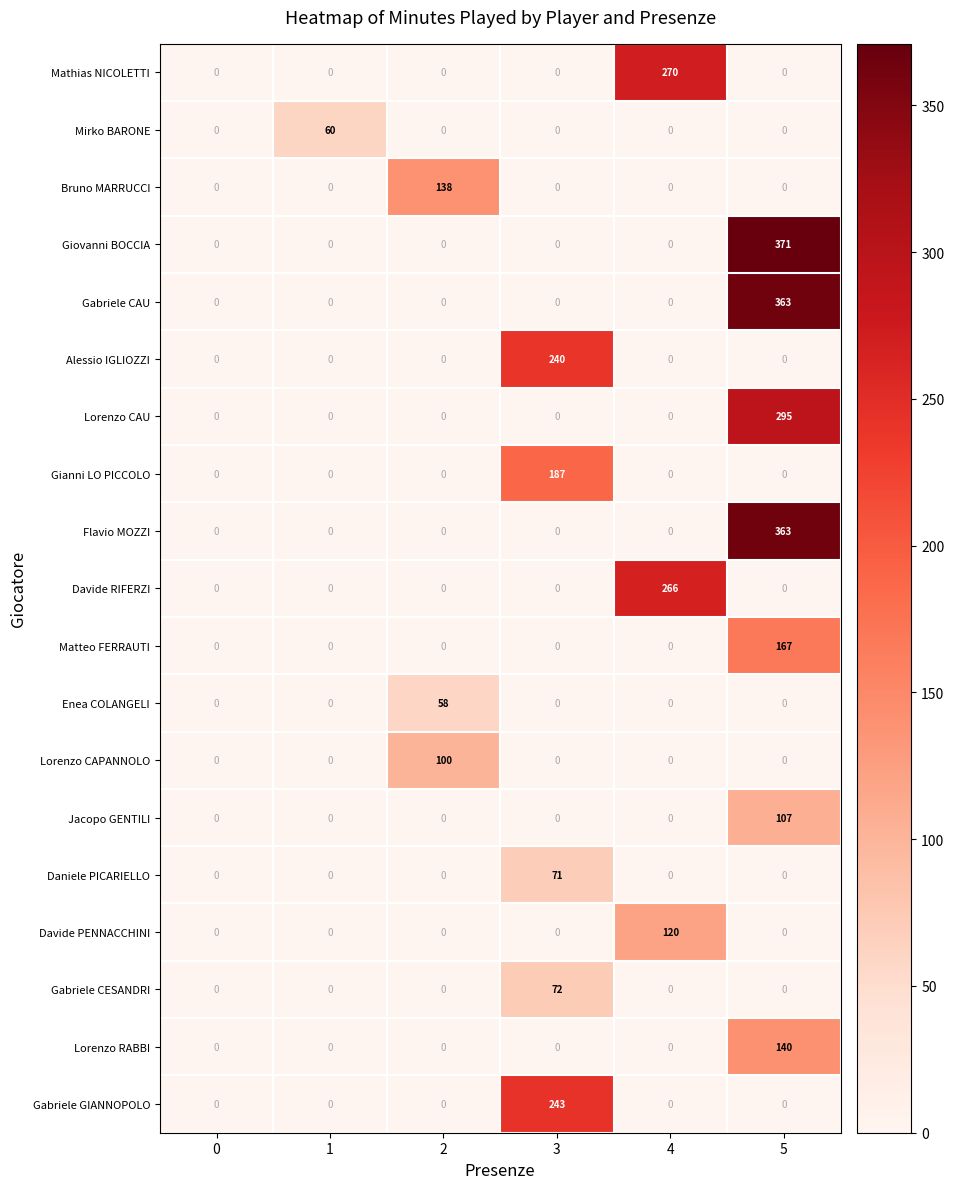

Which series changed the most between 1 and 2?

Bruno MARRUCCI